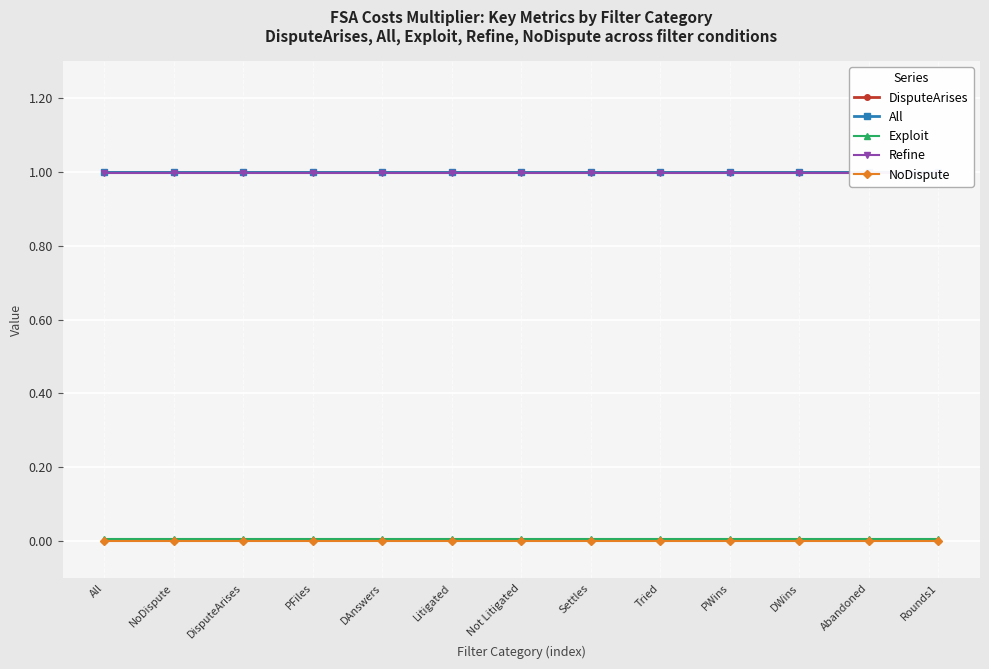

Reading left to right, transcribe all the data shown in this chart.

DisputeArises: All=1.0	NoDispute=1.0	DisputeArises=1.0	PFiles=1.0	DAnswers=1.0	Litigated=1.0	Not Litigated=1.0	Settles=1.0	Tried=1.0	PWins=1.0	DWins=1.0	Abandoned=1.0	Rounds1=1.0
All: All=1.0	NoDispute=1.0	DisputeArises=1.0	PFiles=1.0	DAnswers=1.0	Litigated=1.0	Not Litigated=1.0	Settles=1.0	Tried=1.0	PWins=1.0	DWins=1.0	Abandoned=1.0	Rounds1=1.0
Exploit: All=0.0	NoDispute=0.0	DisputeArises=0.0	PFiles=0.0	DAnswers=0.0	Litigated=0.0	Not Litigated=0.0	Settles=0.0	Tried=0.0	PWins=0.0	DWins=0.0	Abandoned=0.0	Rounds1=0.0
Refine: All=1.0	NoDispute=1.0	DisputeArises=1.0	PFiles=1.0	DAnswers=1.0	Litigated=1.0	Not Litigated=1.0	Settles=1.0	Tried=1.0	PWins=1.0	DWins=1.0	Abandoned=1.0	Rounds1=1.0
NoDispute: All=0.0	NoDispute=0.0	DisputeArises=0.0	PFiles=0.0	DAnswers=0.0	Litigated=0.0	Not Litigated=0.0	Settles=0.0	Tried=0.0	PWins=0.0	DWins=0.0	Abandoned=0.0	Rounds1=0.0